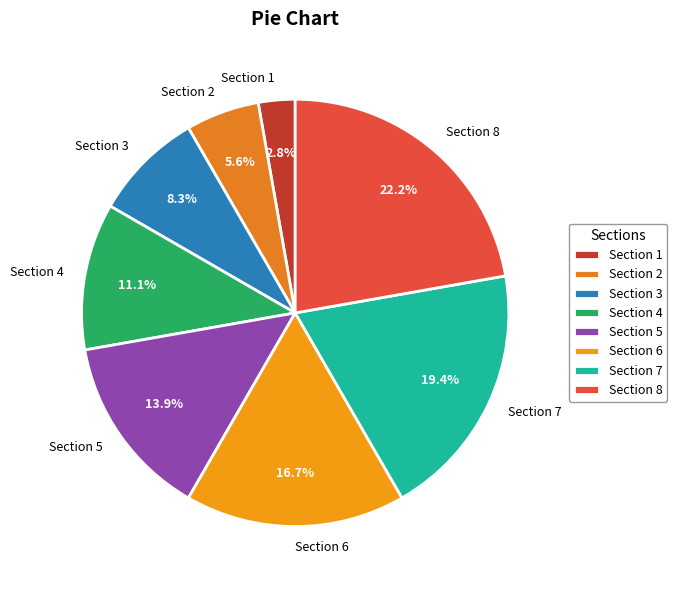

To the nearest percent, what is the difference between the Section 7 and Section 5 slice percentages?

6%